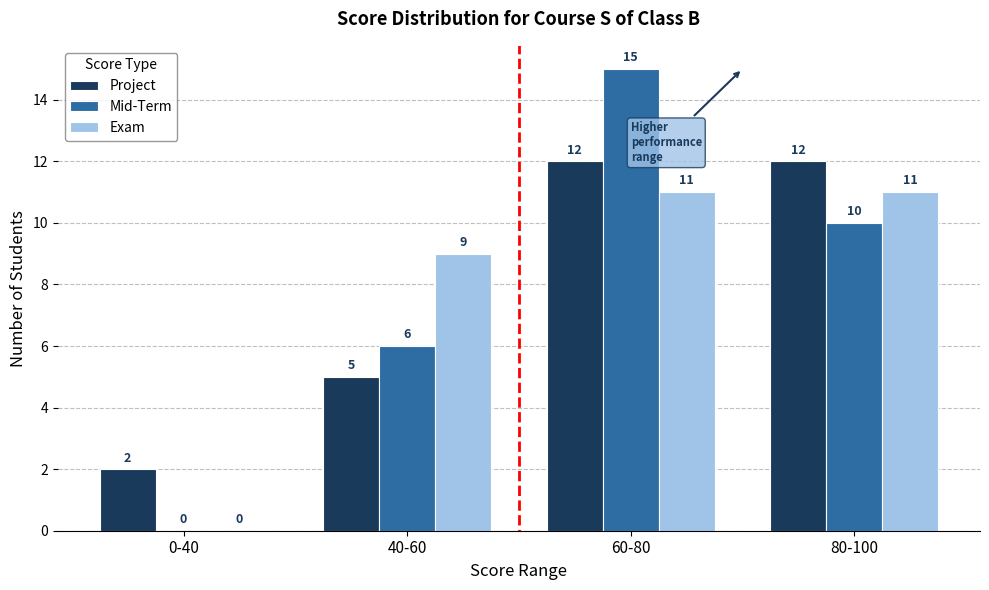

Is it true that Project equals 22 at 80-100?

False